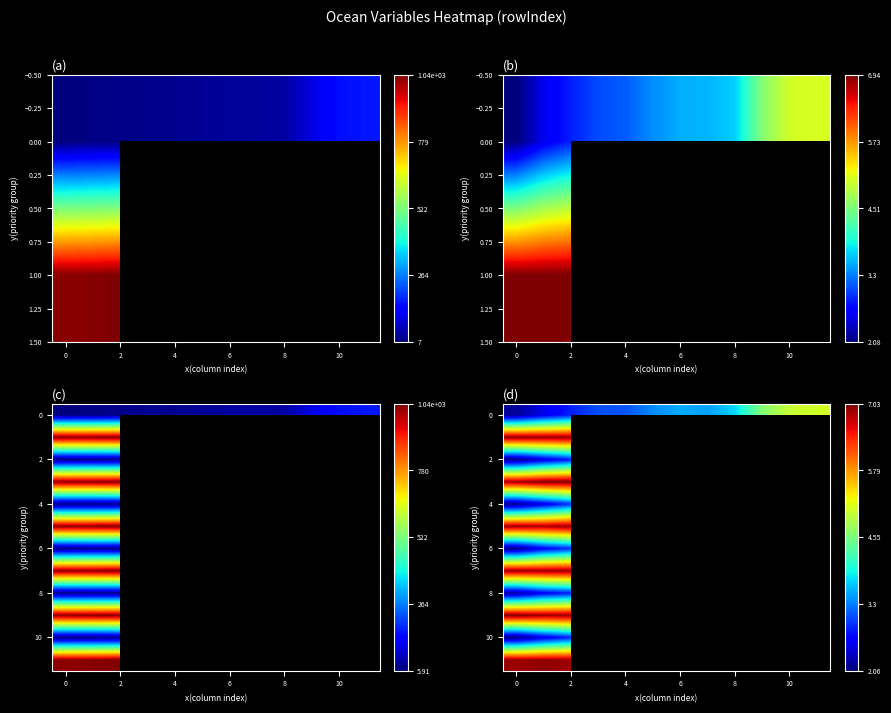

Count the number of categories in the chart.

12